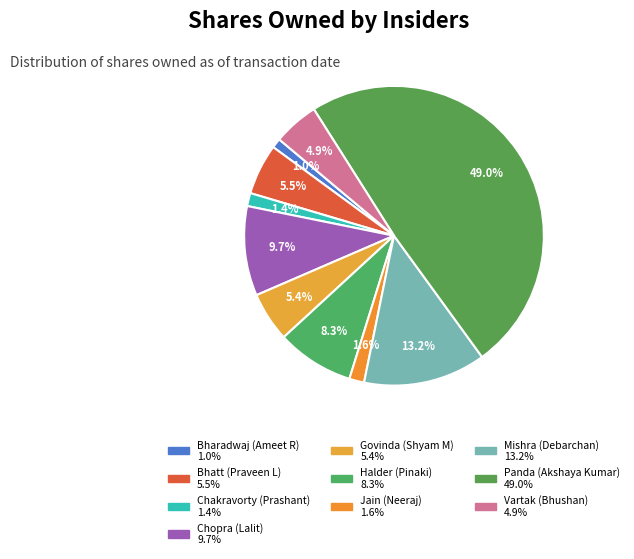

What is the smallest slice in the pie chart?

Bharadwaj (Ameet R)